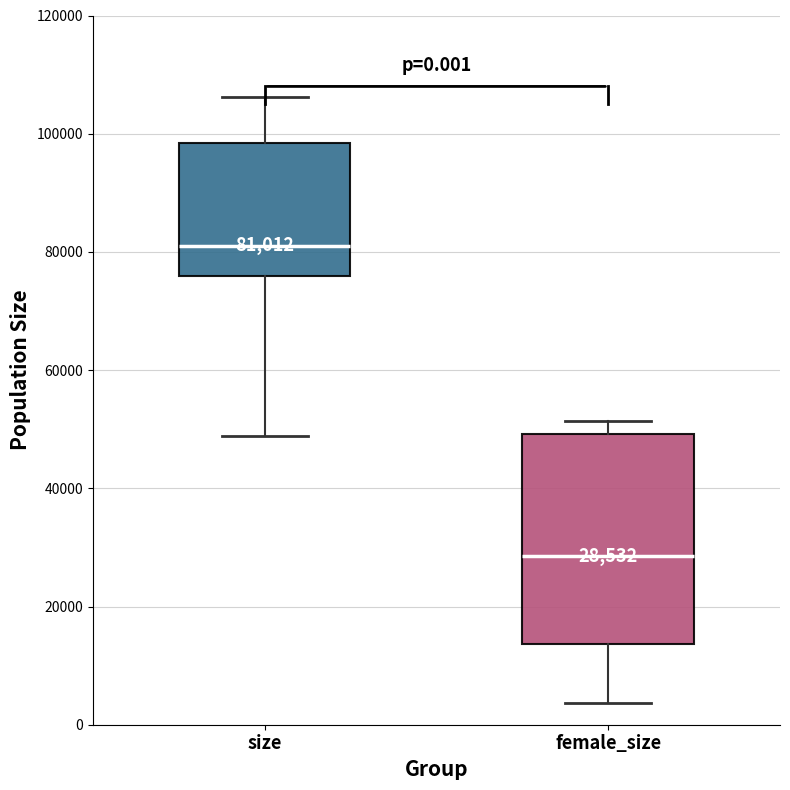

Which box has the highest median line?

size